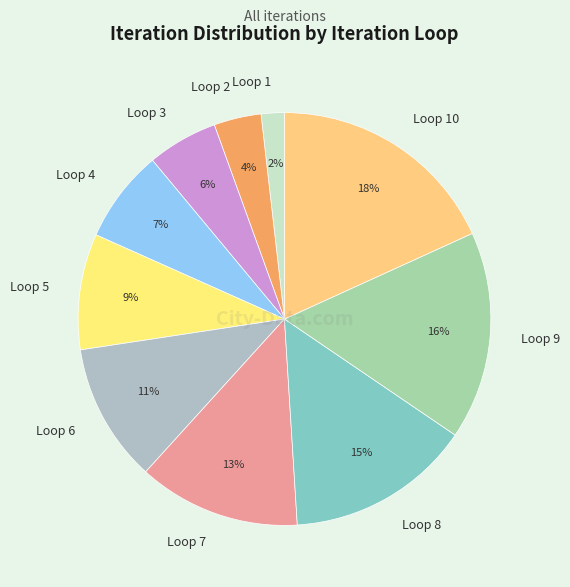

Count the number of slices in the pie.

10